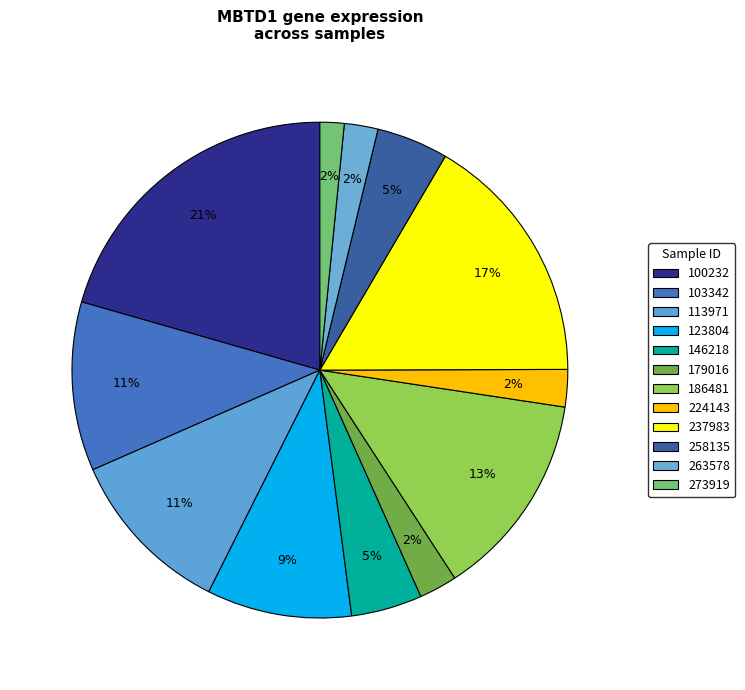

What percentage is the 258135 slice, to the nearest percent?

5%